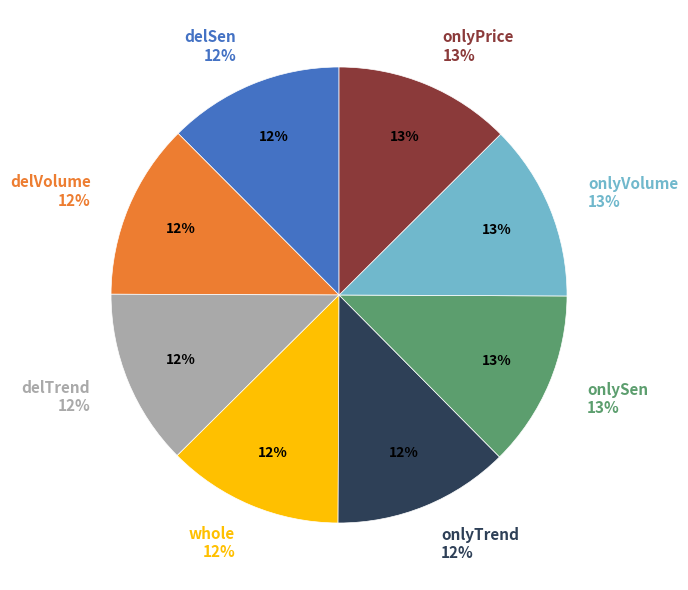

What percentage is the delVolume slice, to the nearest percent?

12%